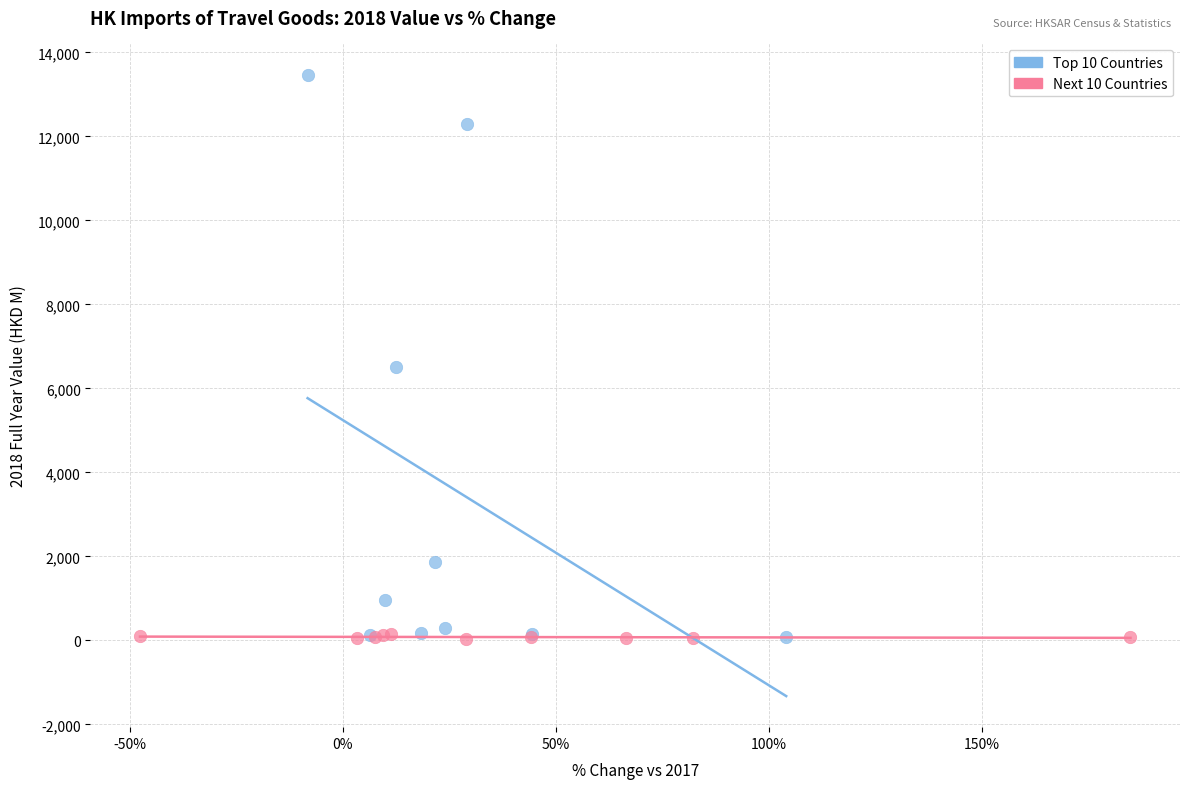

Which series has the widest spread of Y values?

Top 10 Countries